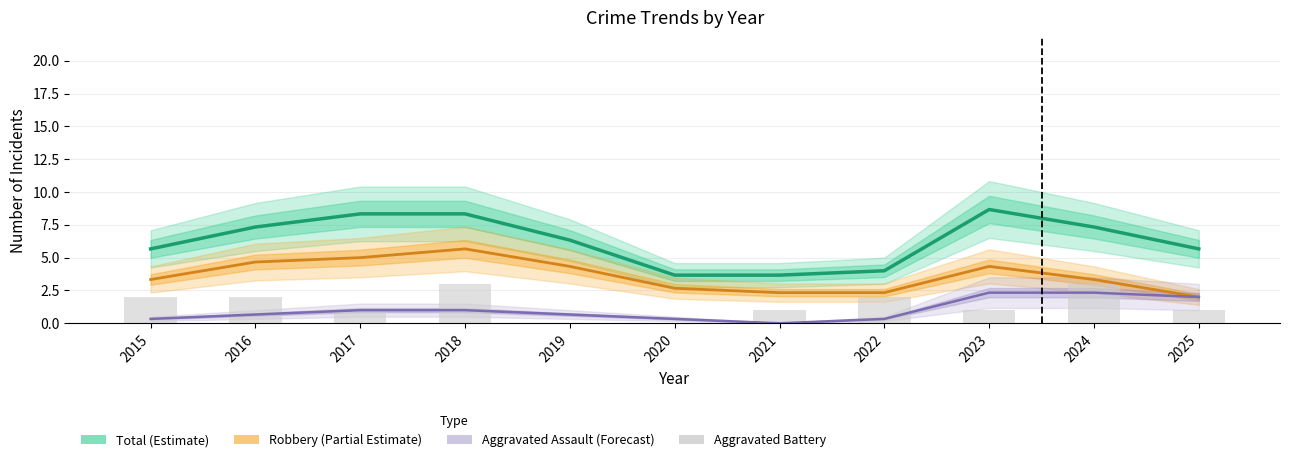

Rank the categories by value from lowest to highest.

2019, 2020, 2017, 2021, 2023, 2025, 2015, 2016, 2022, 2018, 2024